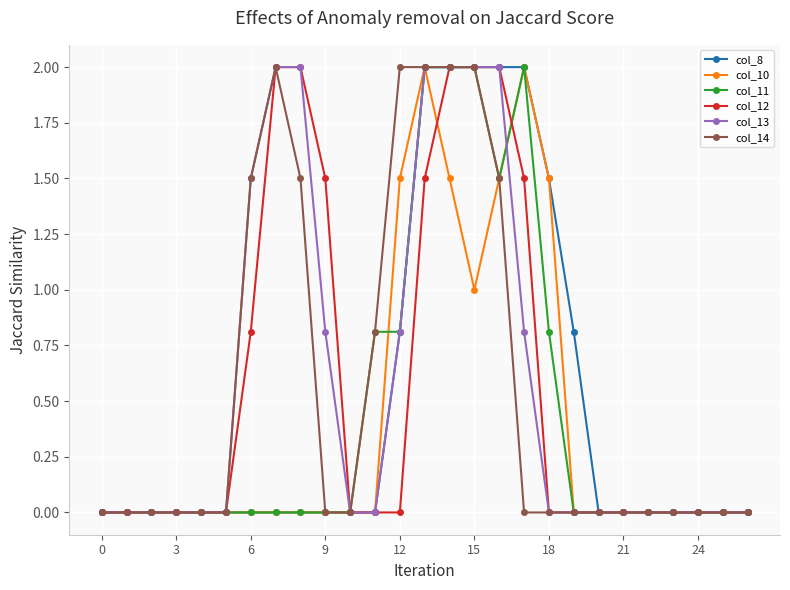

What is the greatest value displayed?

2.0